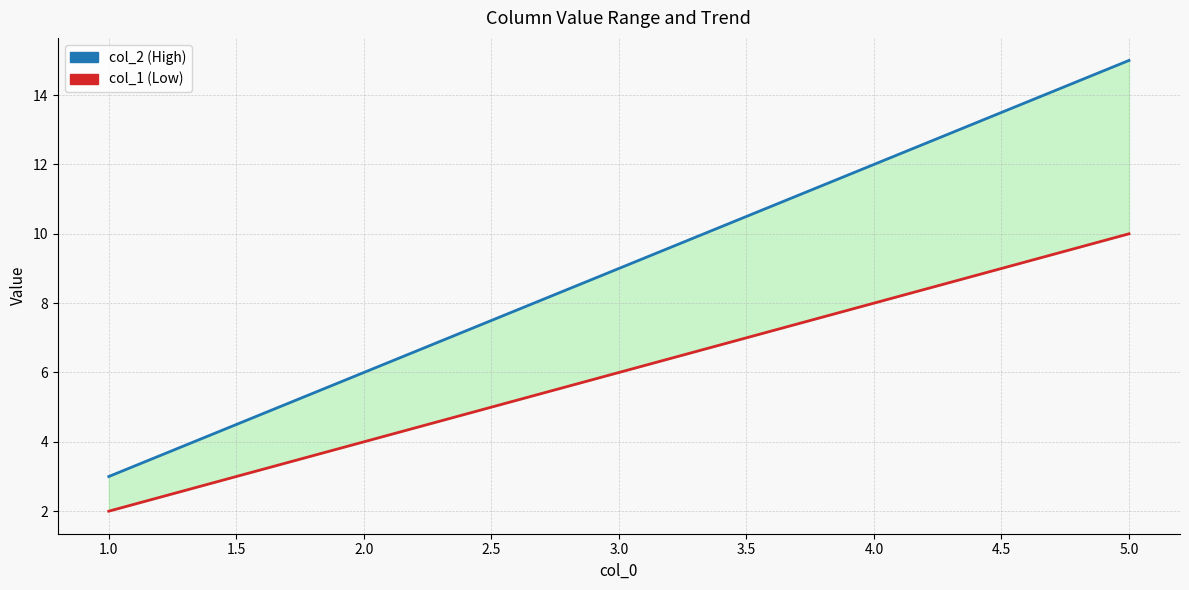

How many series are shown in this chart?

2